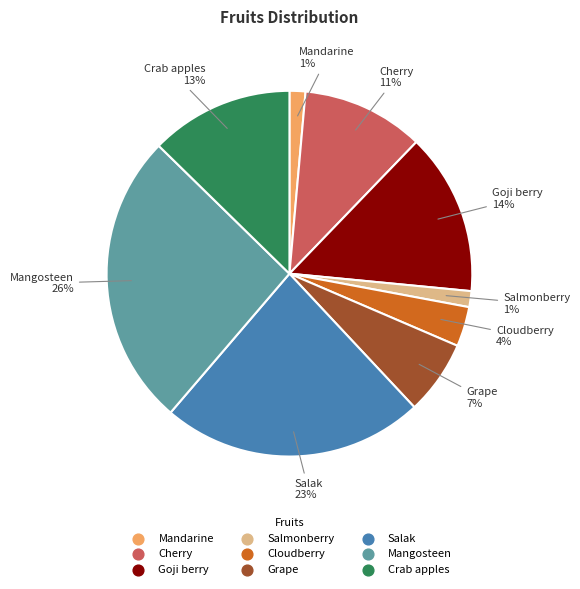

True or false: Mandarine accounts for 1% of the total.

True